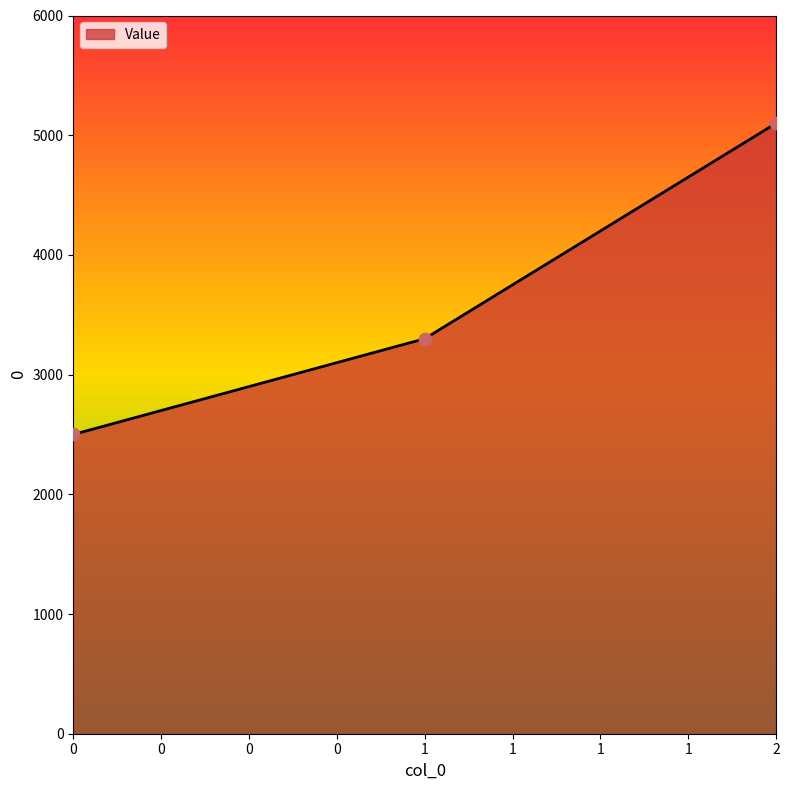

Between 2 and 0, which is larger?

2